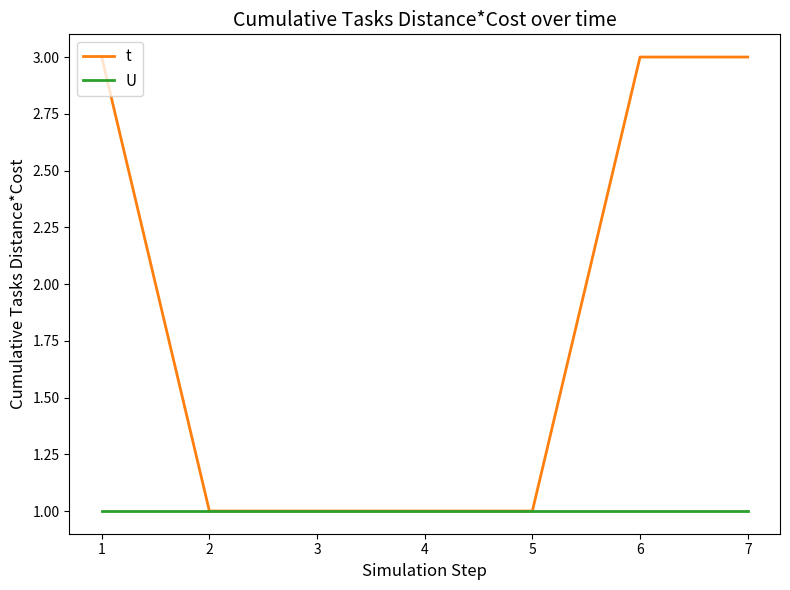

What is the difference between the t values at 2 and 5?

0